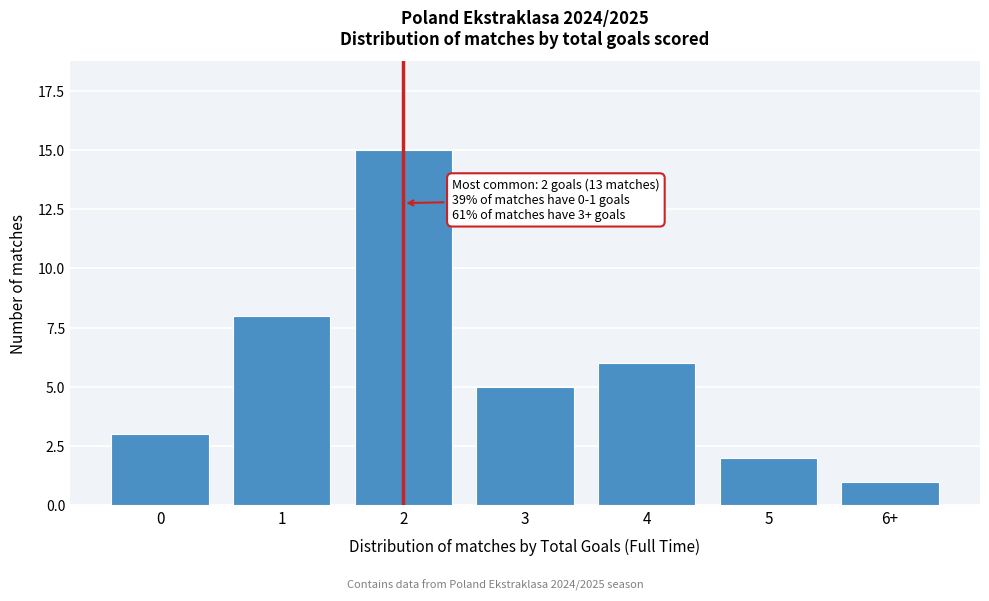

Reading left to right, what are all the values shown in this chart?

0=3	1=8	2=15	3=5	4=6	5=2	6+=1